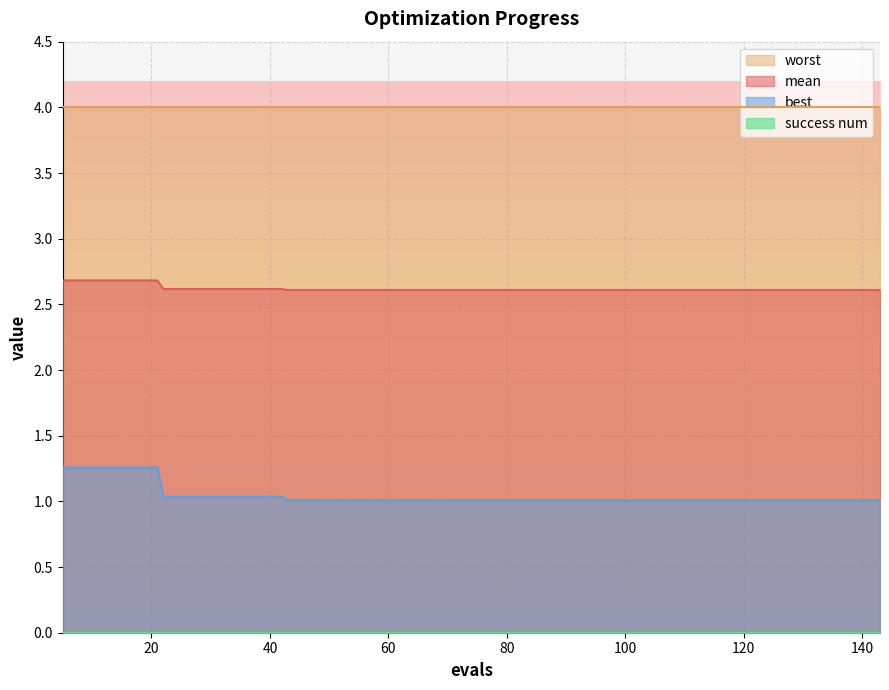

What is the value of the mean point at the 1st from the left?

2.7